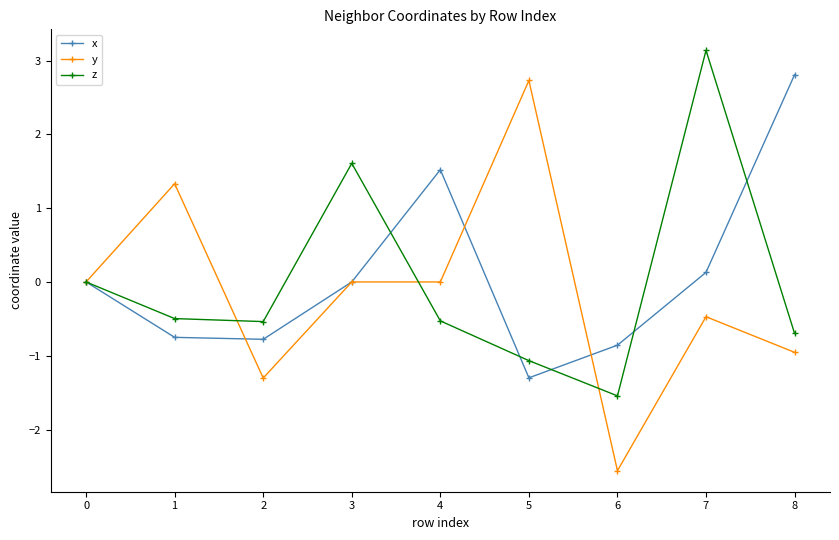

At which category does the chart reach its minimum across all series?

6